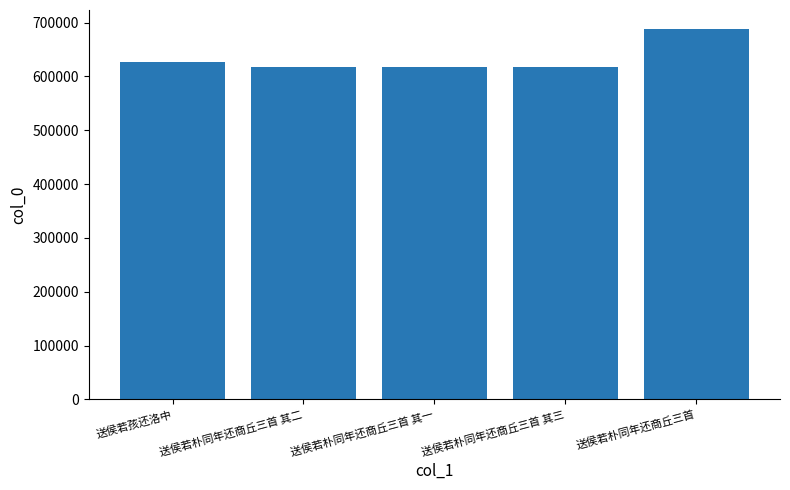

What is the smallest value displayed?

618128